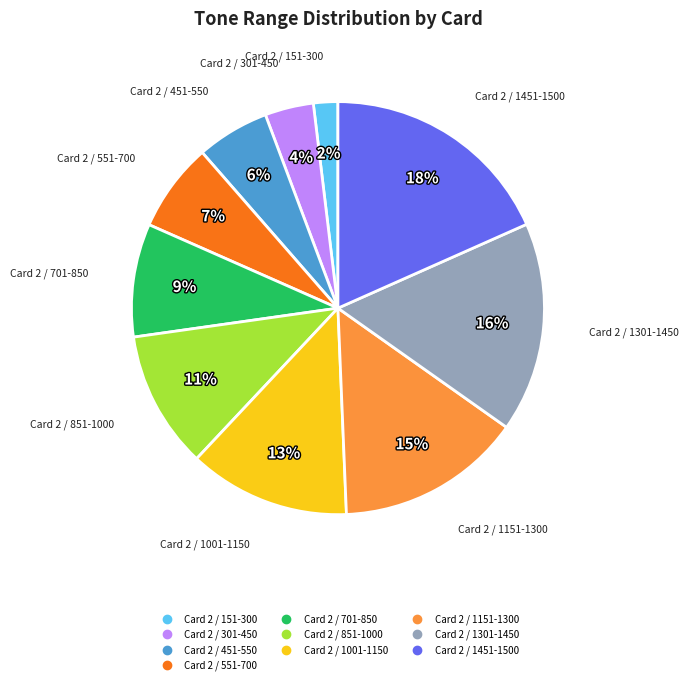

To the nearest percent, what is the difference between the largest and smallest slice percentages?

16%